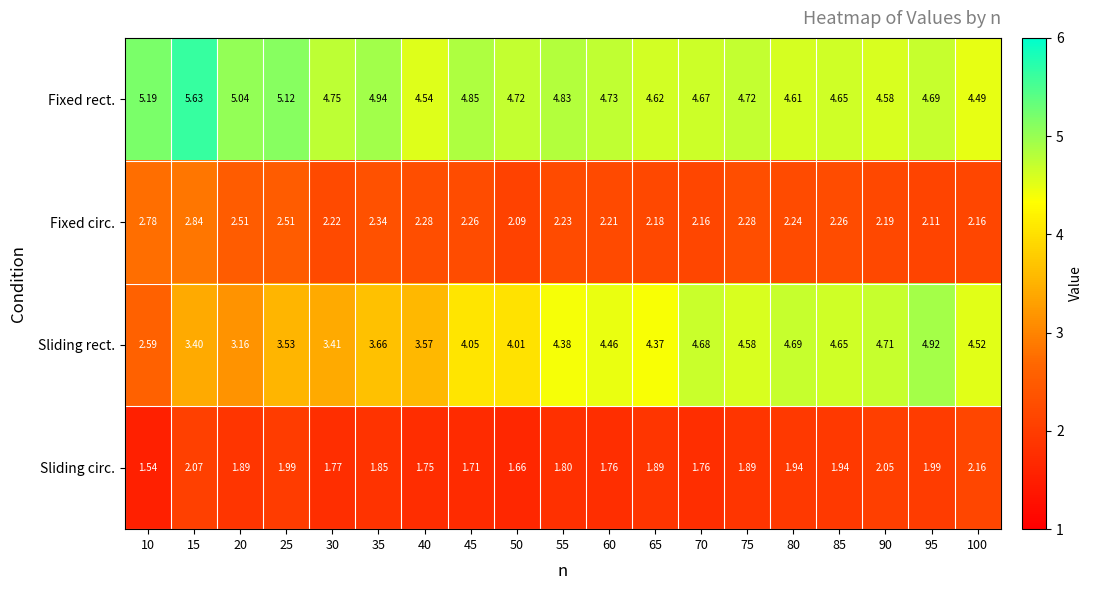

Between 40 and 90, which series saw the biggest shift?

Sliding rect.